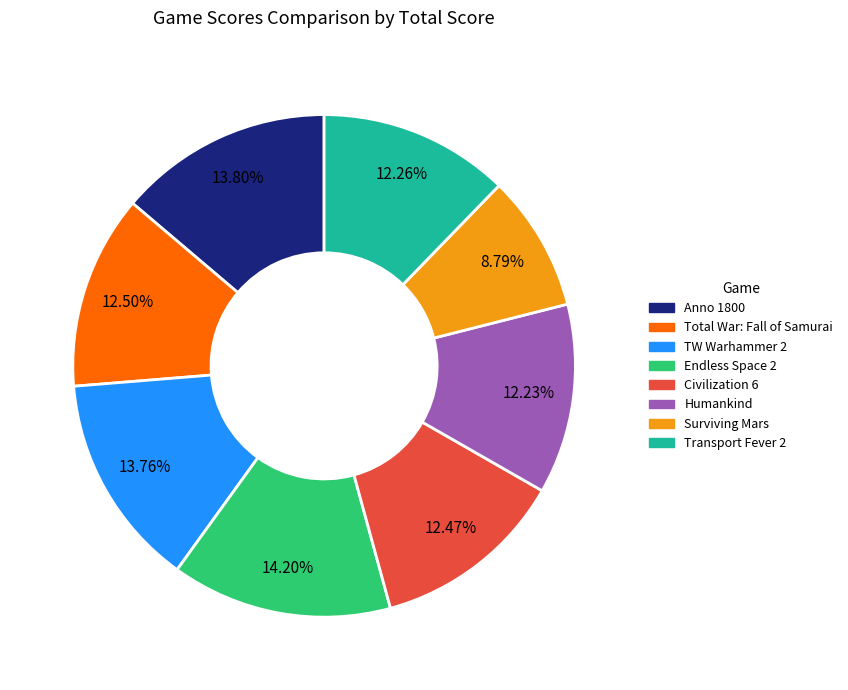

How much of the chart is everything except Transport Fever 2?

87.7%